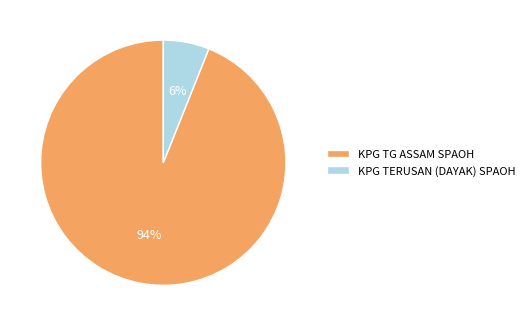

To the nearest percent, what portion does KPG TG ASSAM SPAOH represent?

94%